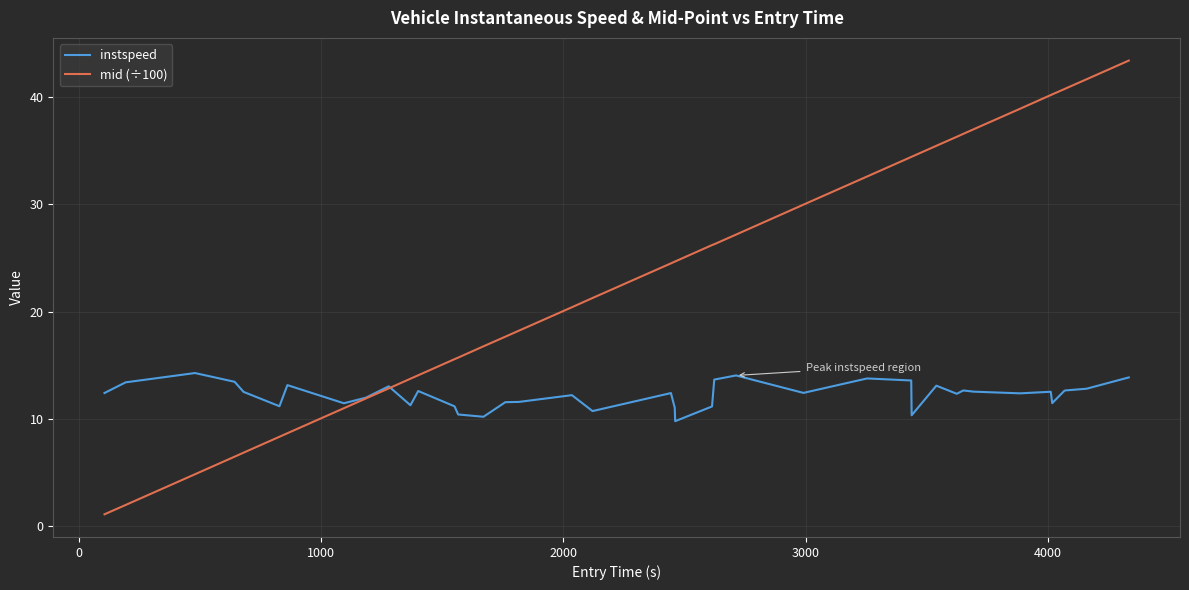

What are all the series names shown in the legend?

instspeed, mid (÷100)